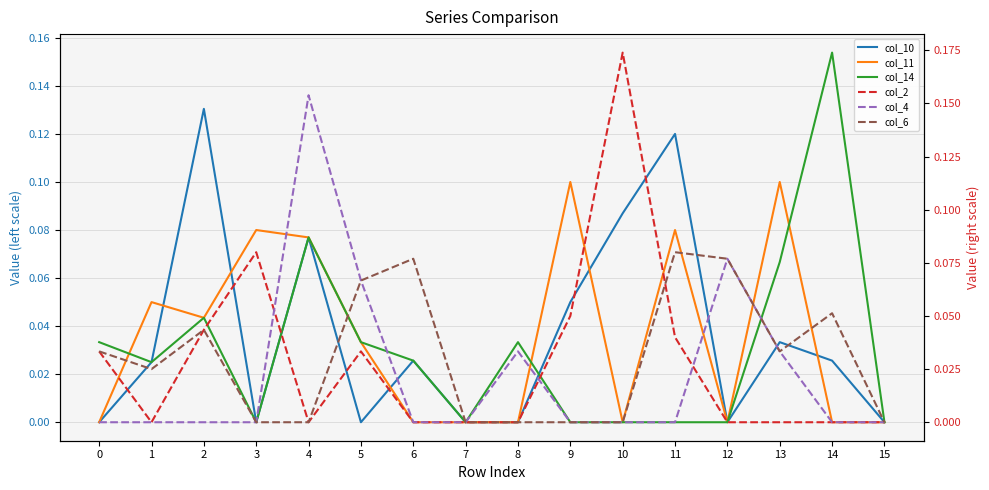

At how many categories does at least one series exceed 0?

14